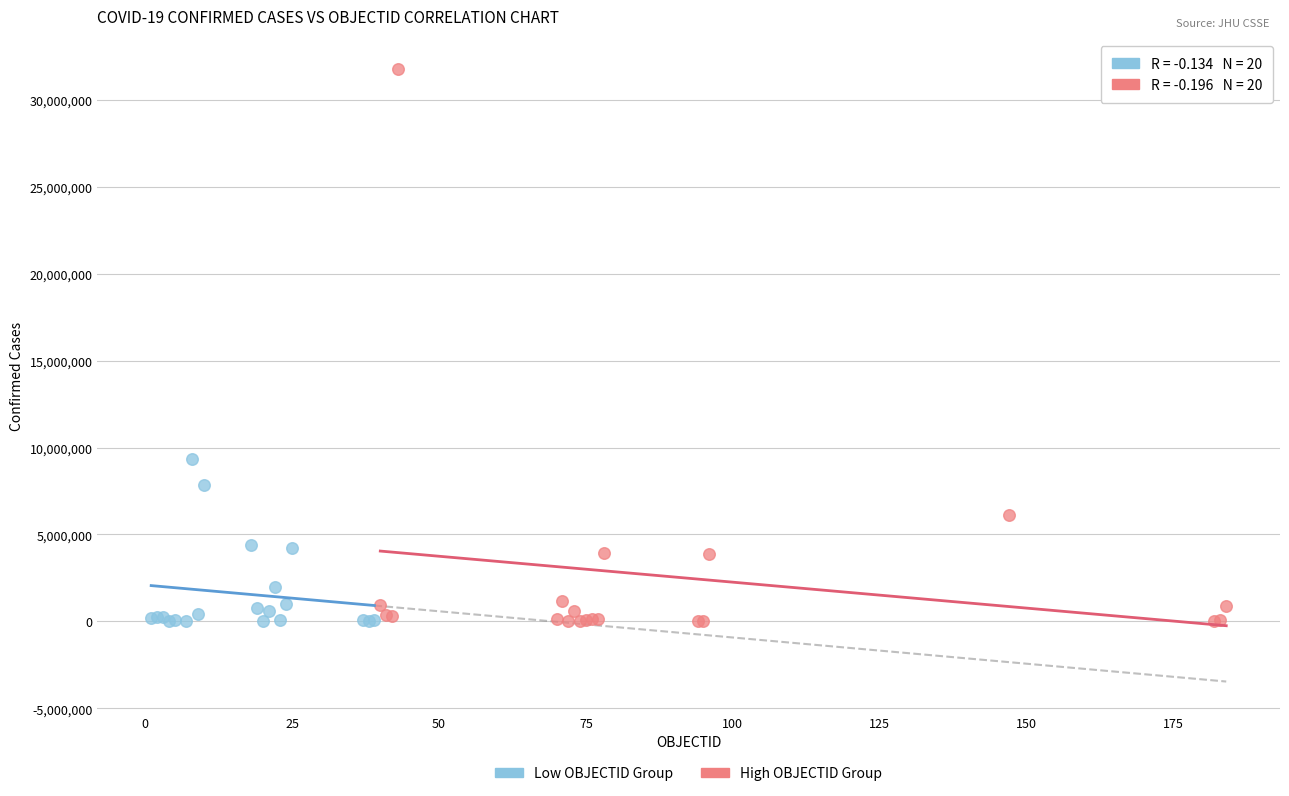

Which series contains the highest Y value?

High OBJECTID Group